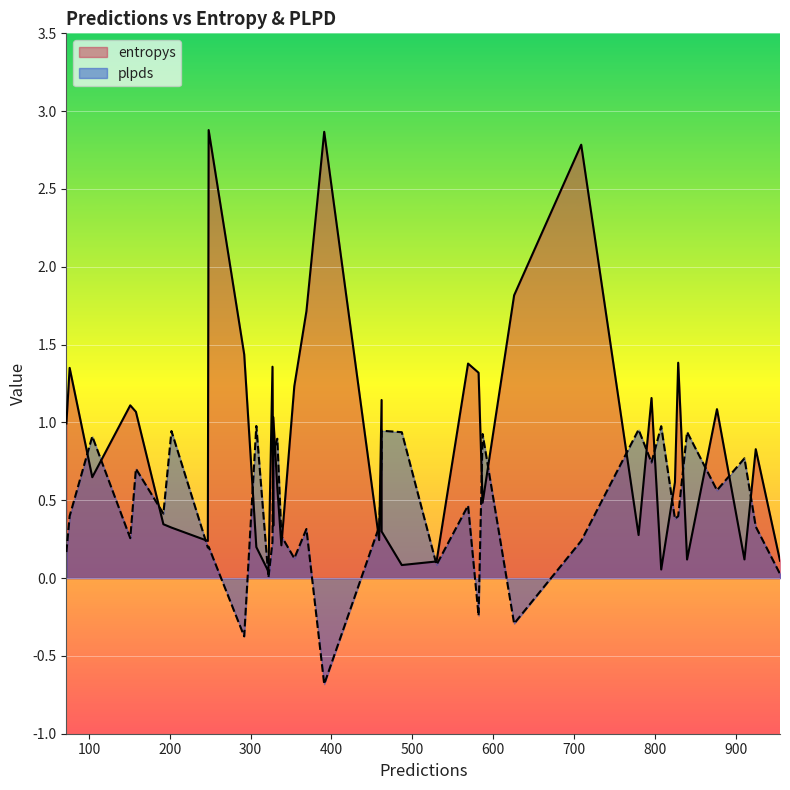

Rank the series at 10 from lowest to highest value.

plpds, entropys